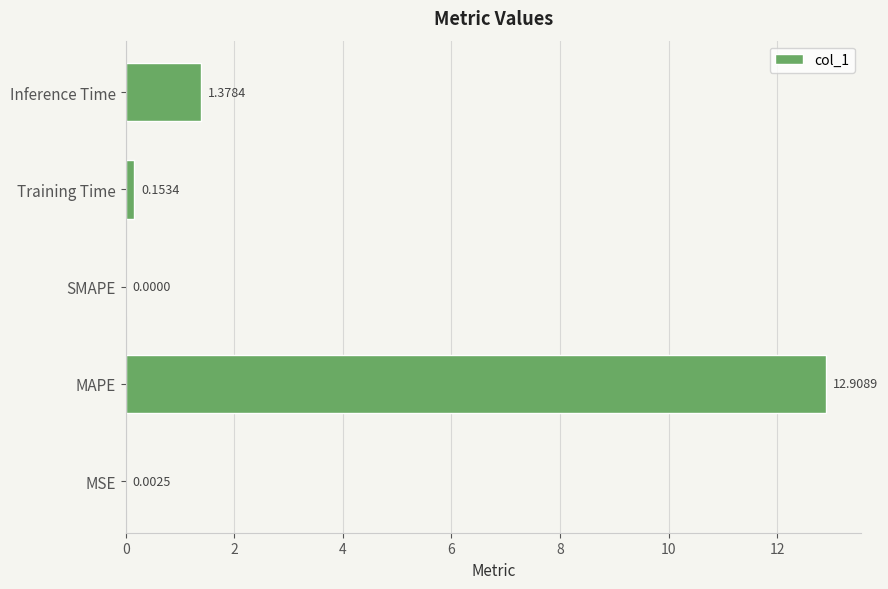

What is the change in value from MSE to Training Time?

+0.2